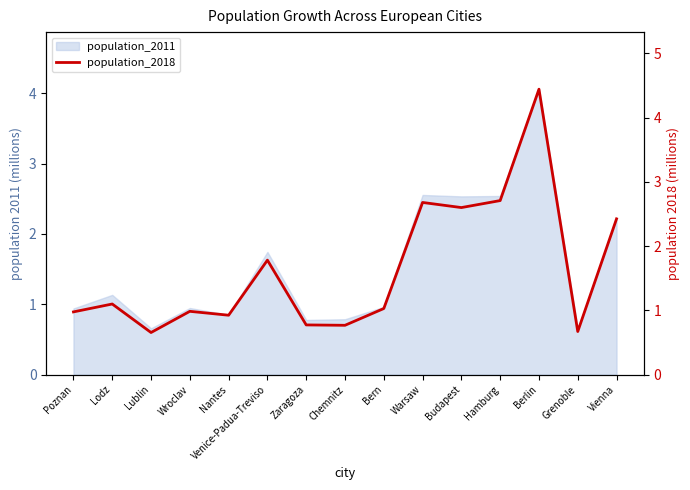

The chart shows a value of 0.7 at Grenoble. True or false?

True